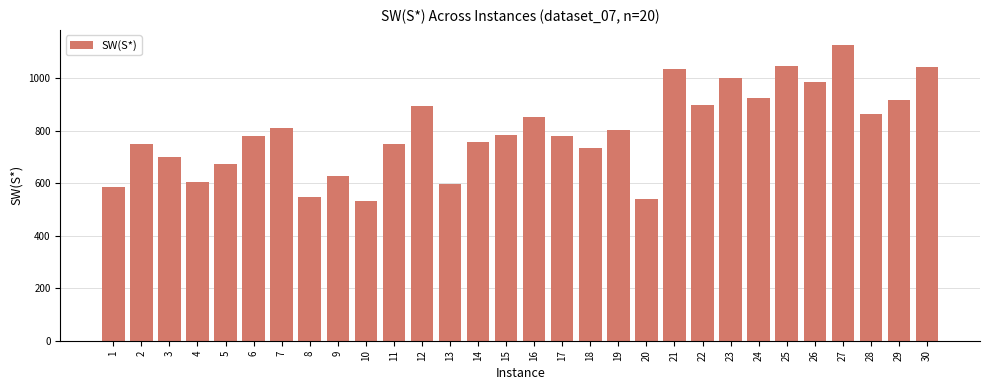

True or false: the data shows 908.3 at 9.

False